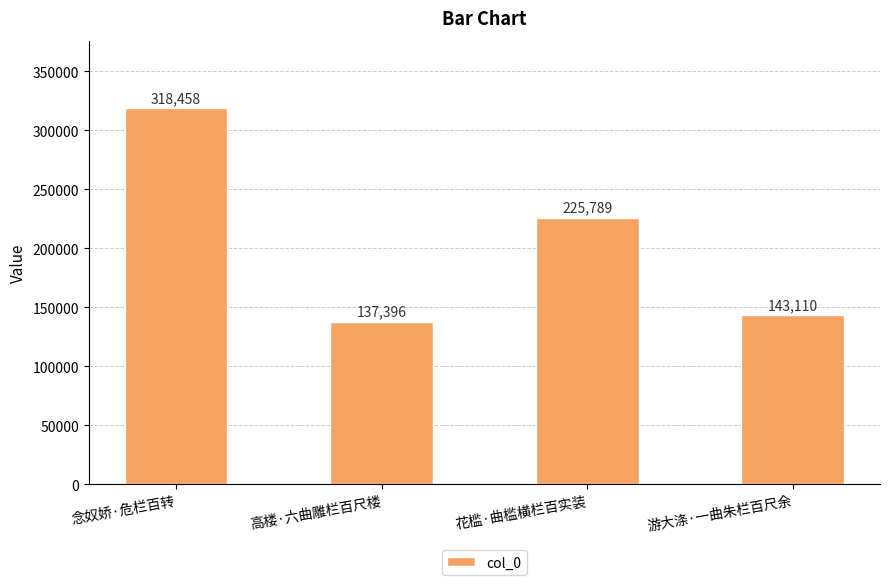

Which label corresponds to the smallest value in the chart?

高楼·六曲雕栏百尺楼